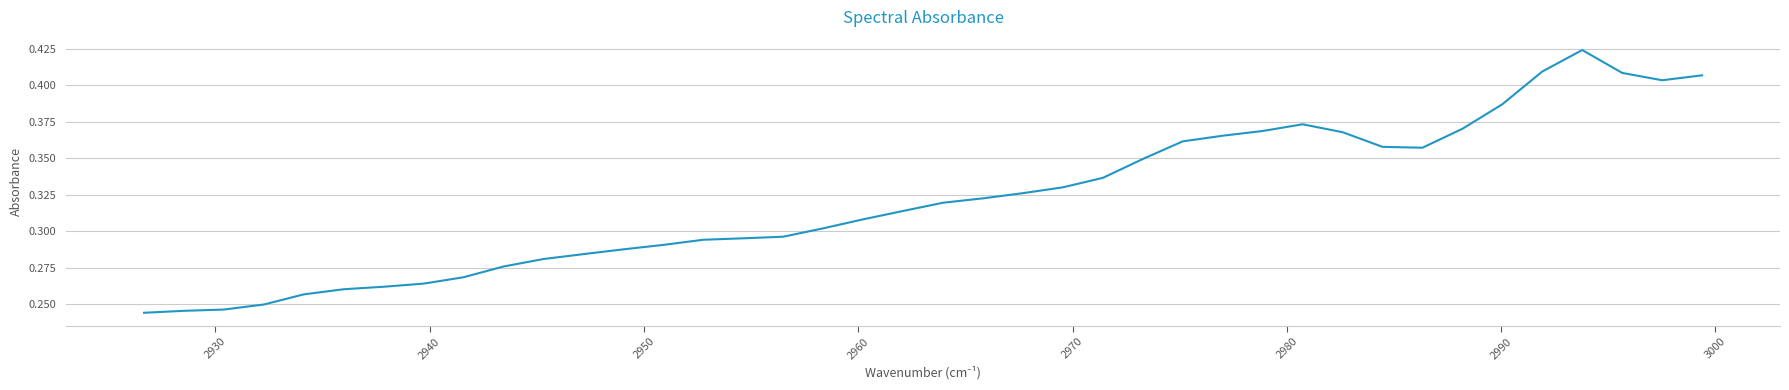

Does the chart have visible grid lines?

Yes